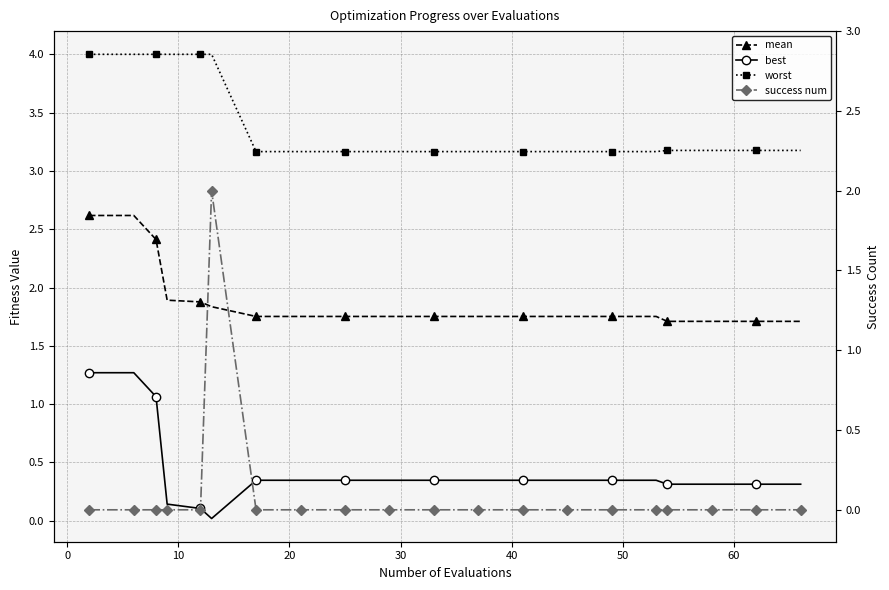

What is the maximum value for success num?

2.0